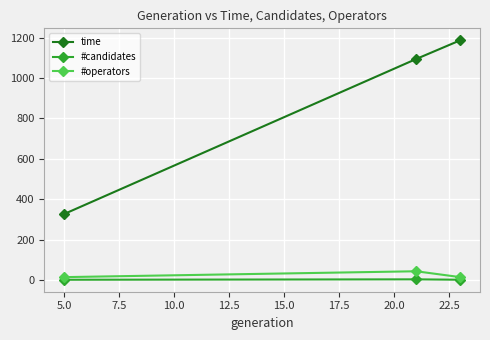

What are all the series names shown in the legend?

time, #candidates, #operators